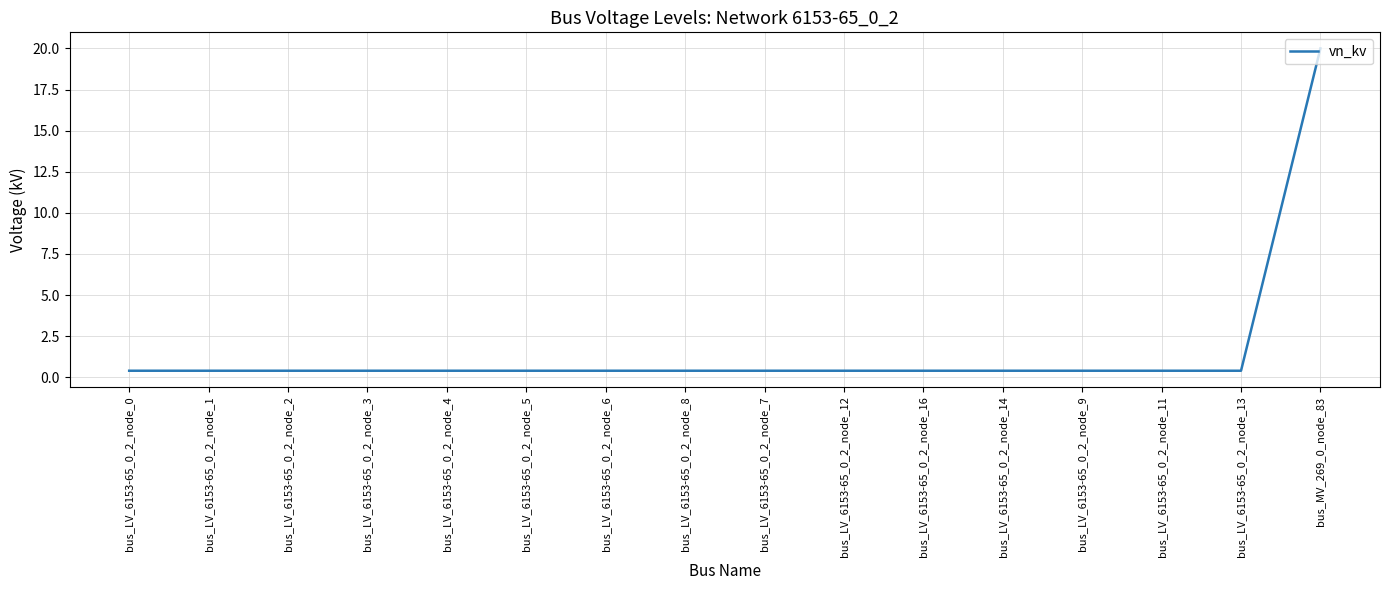

The chart shows a value of 0.4 at bus_LV_6153-65_0_2_node_4. True or false?

True